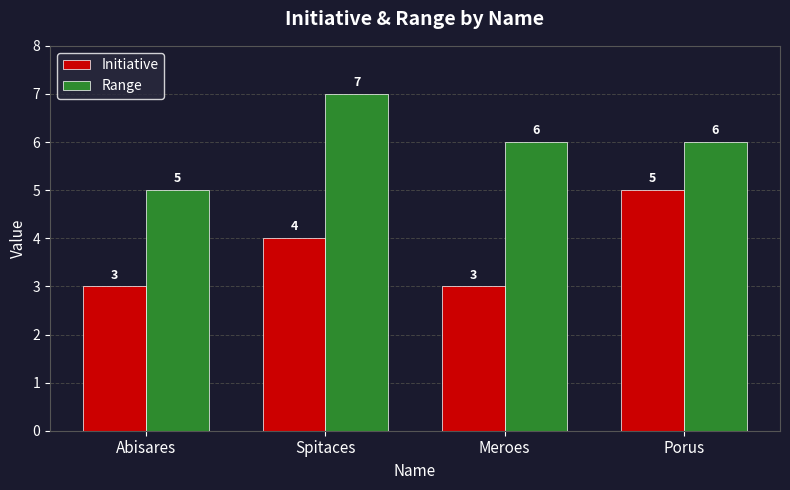

What is the smallest value displayed?

3